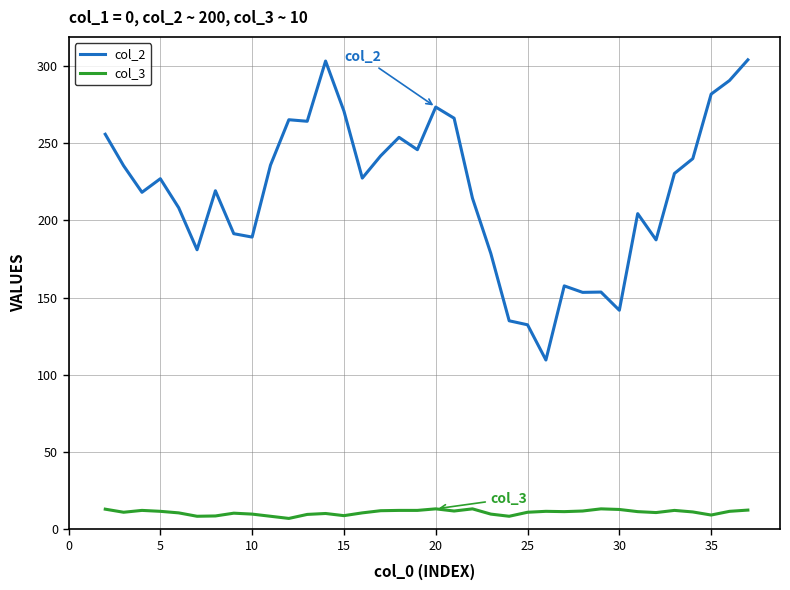

What is the minimum value for col_2?

109.6